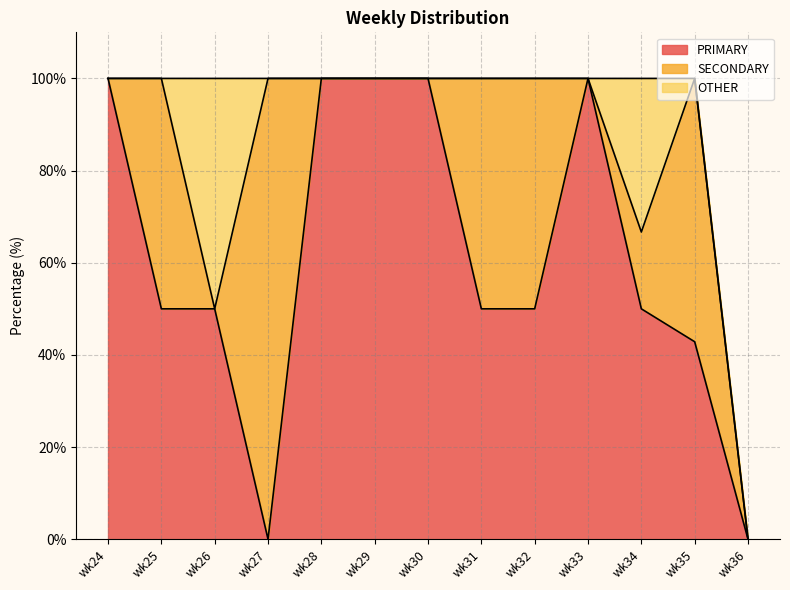

What is the sum of all PRIMARY values?

792.9